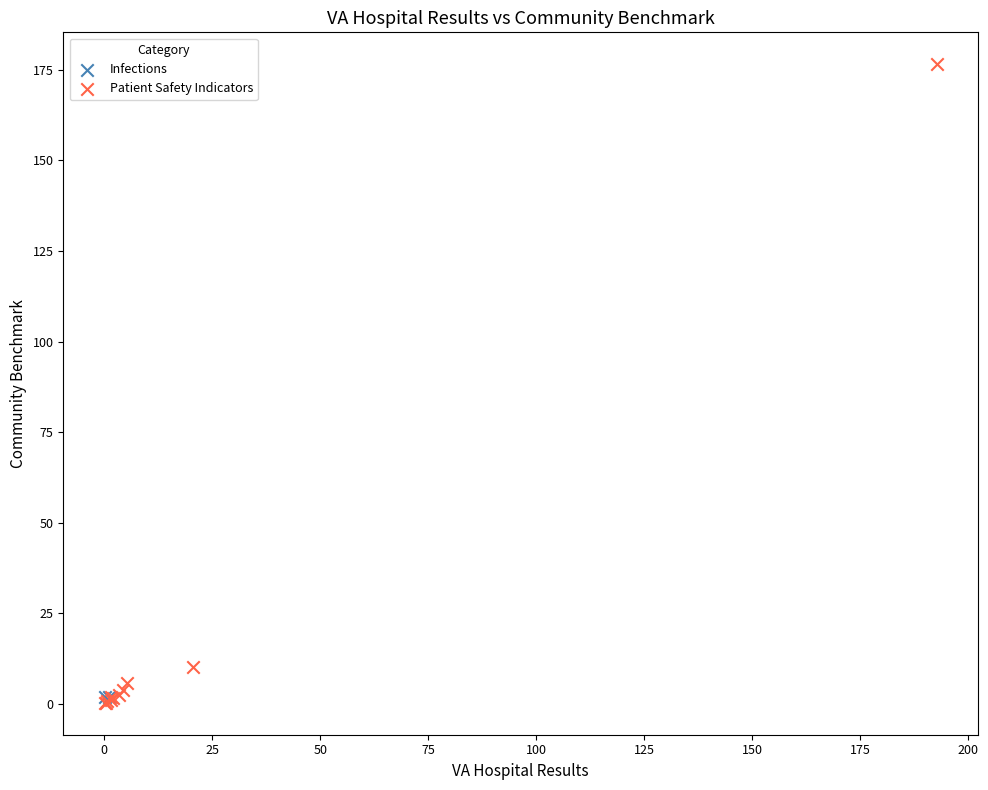

What are all the series names shown in the legend?

Infections, Patient Safety Indicators